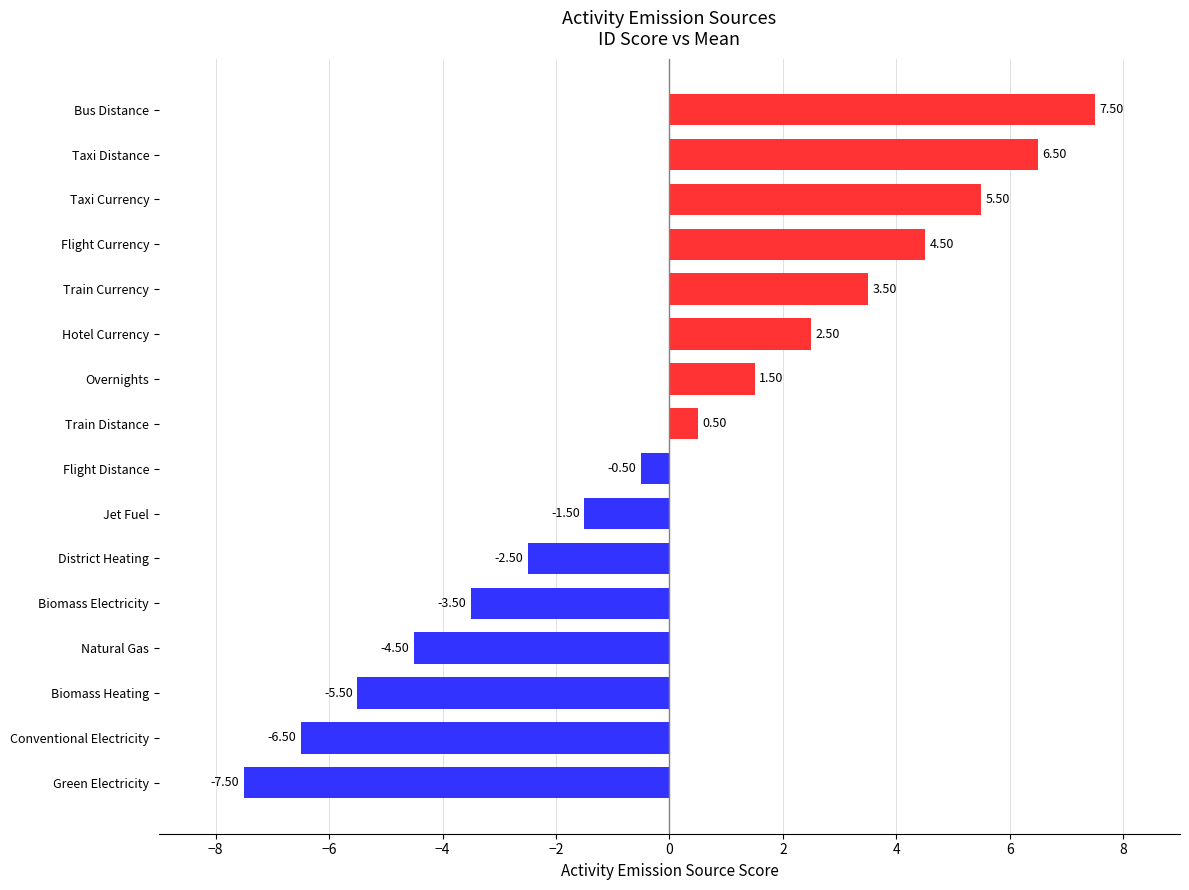

What is the difference between the maximum and second lowest values?

14.0